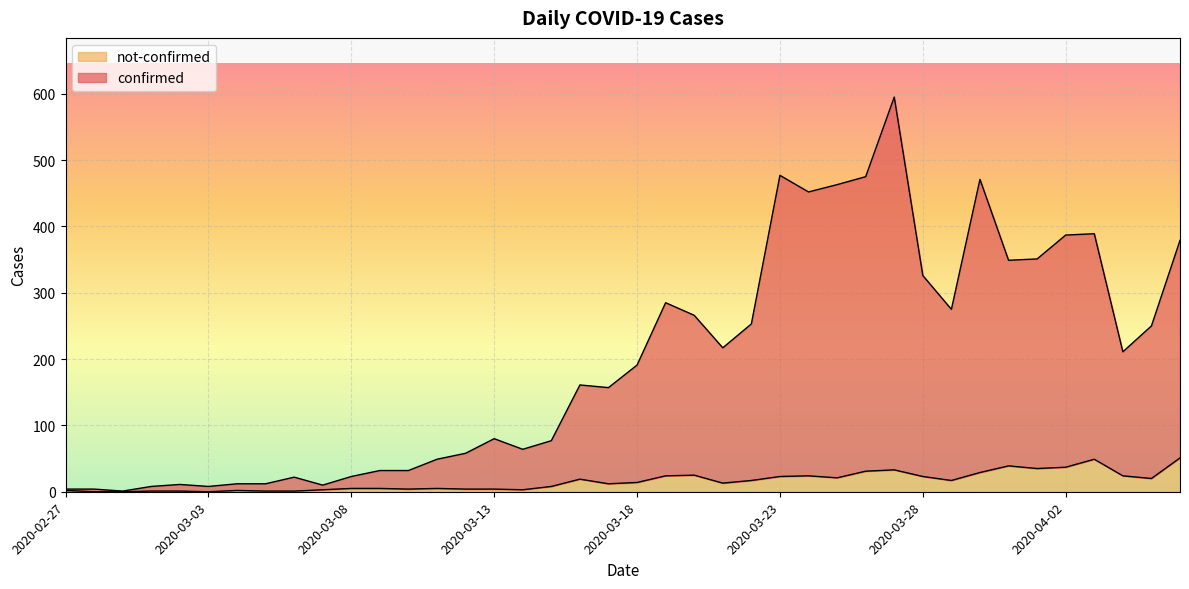

Between 2020-03-15 and 2020-03-24, which is larger?

2020-03-24